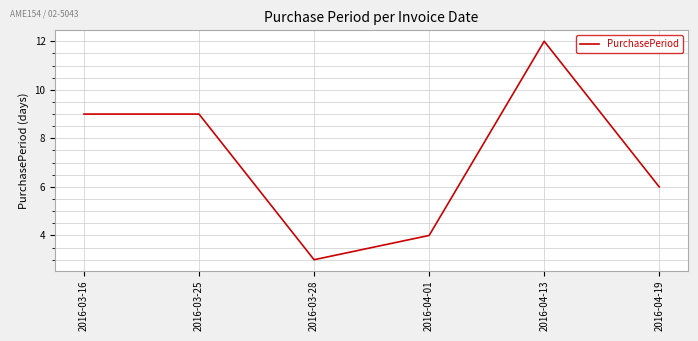

What position from the left is 2016-04-13?

5